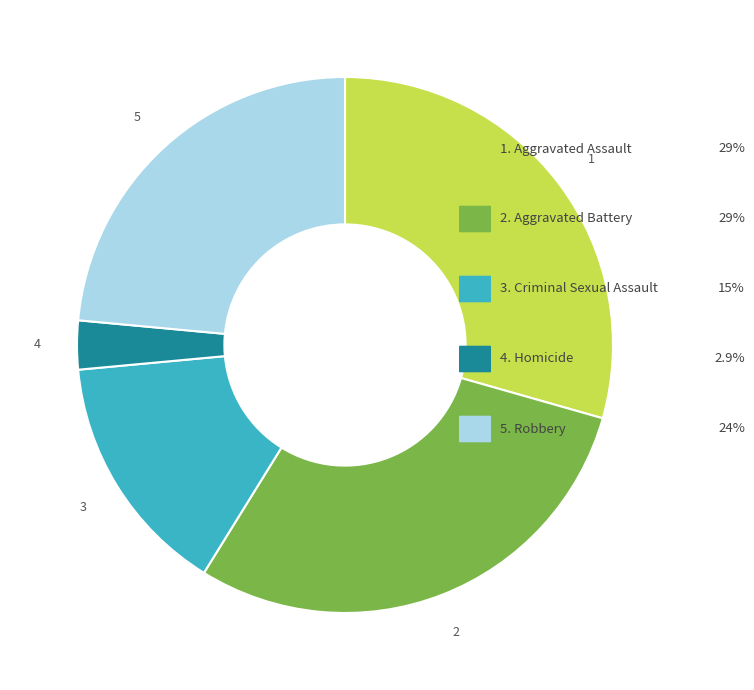

Is there a majority slice in this chart?

No